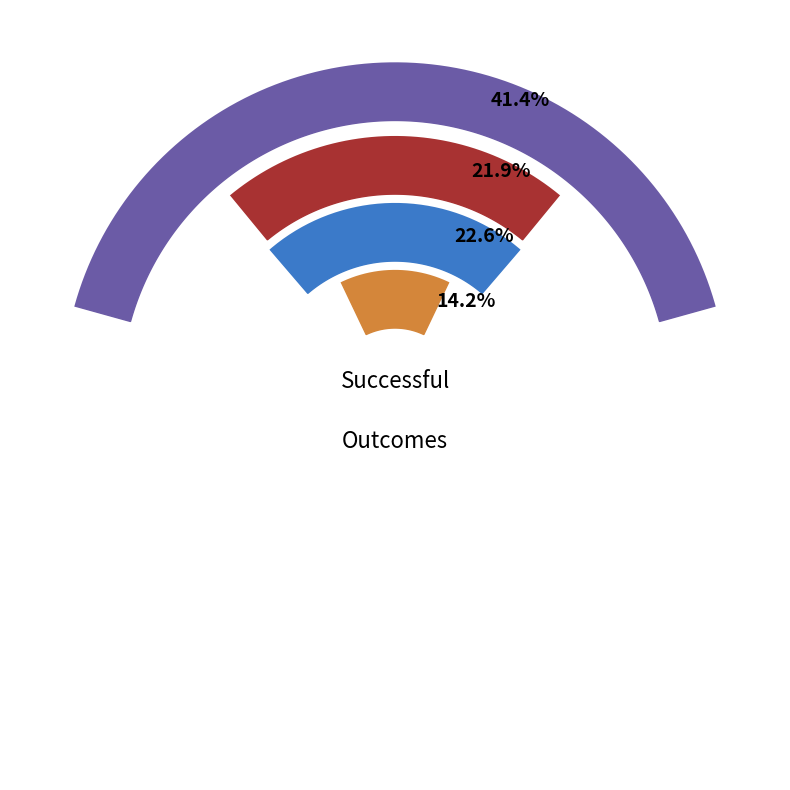

Which category has the biggest portion of the pie?

theater